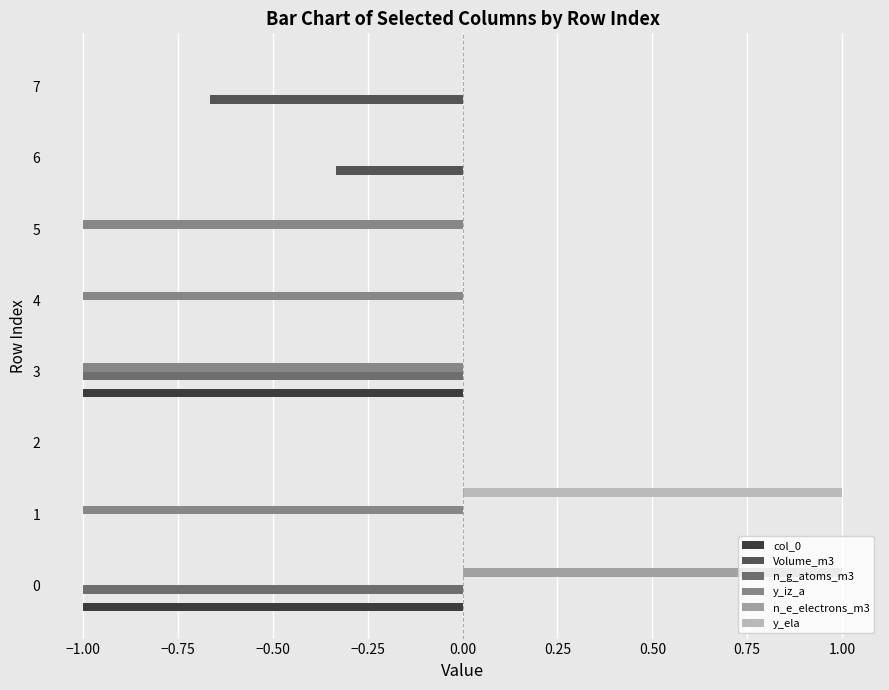

The value of y_iz_a at 3 is -1.0. True or false?

True